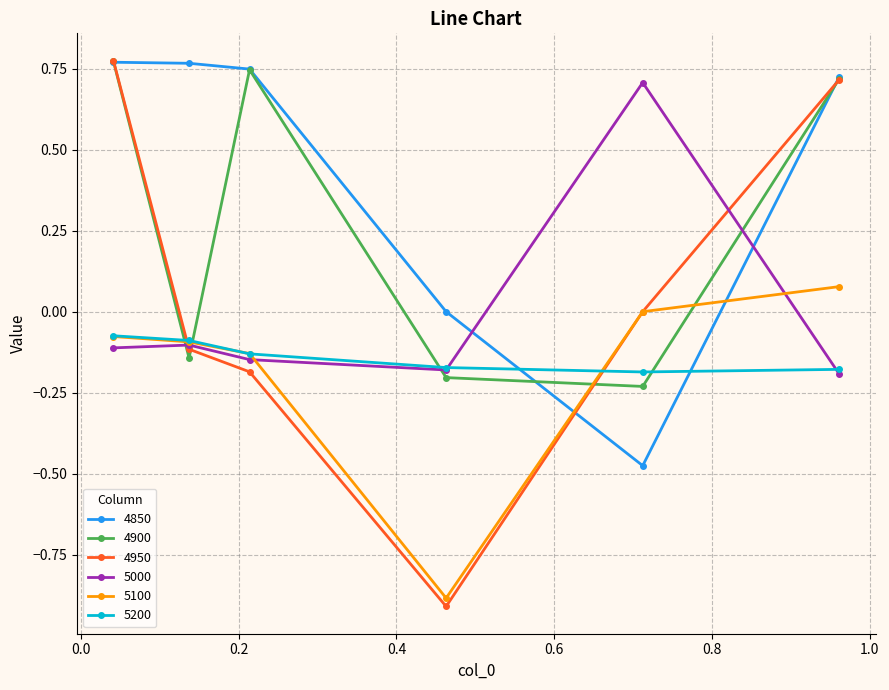

How many interior local valleys does the 4950 series have?

1